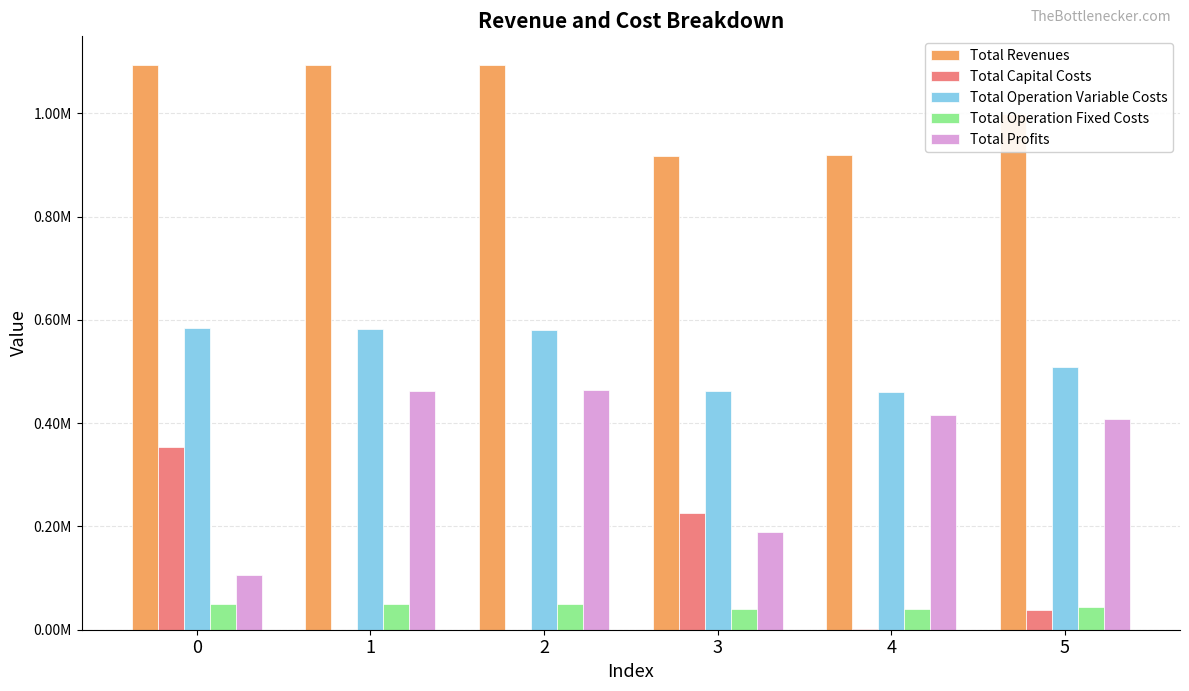

Reading left to right, list all the values displayed in this chart.

Total Revenues: 0=1094501.3	1=1094501.3	2=1094501.3	3=916510.1	4=918830.9	5=998861.0
Total Capital Costs: 0=354589.0	1=0.0	2=0.0	3=226400.0	4=1152.0	5=37888.0
Total Operation Variable Costs: 0=584159.6	1=581981.6	2=579800.6	3=461668.5	4=461080.0	5=509025.1
Total Operation Fixed Costs: 0=49865.8	1=49865.8	2=49865.8	3=40029.7	4=40174.6	5=44608.5
Total Profits: 0=105886.9	1=462653.9	2=464834.9	3=188411.9	4=416424.3	5=407339.4